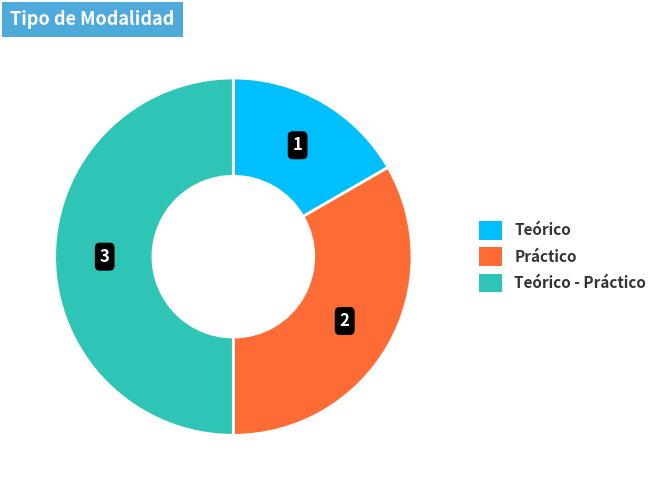

Do Teórico and Teórico - Práctico together represent more than half of the pie?

Yes